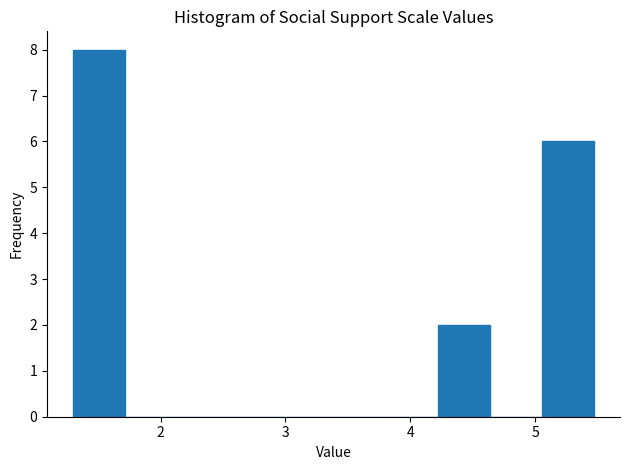

How tall is the bar that spans 1.3 to 1.7 on the x-axis? Neither the bar edges nor the heights are printed on the chart, so give them approximately, as read against the axes.

8